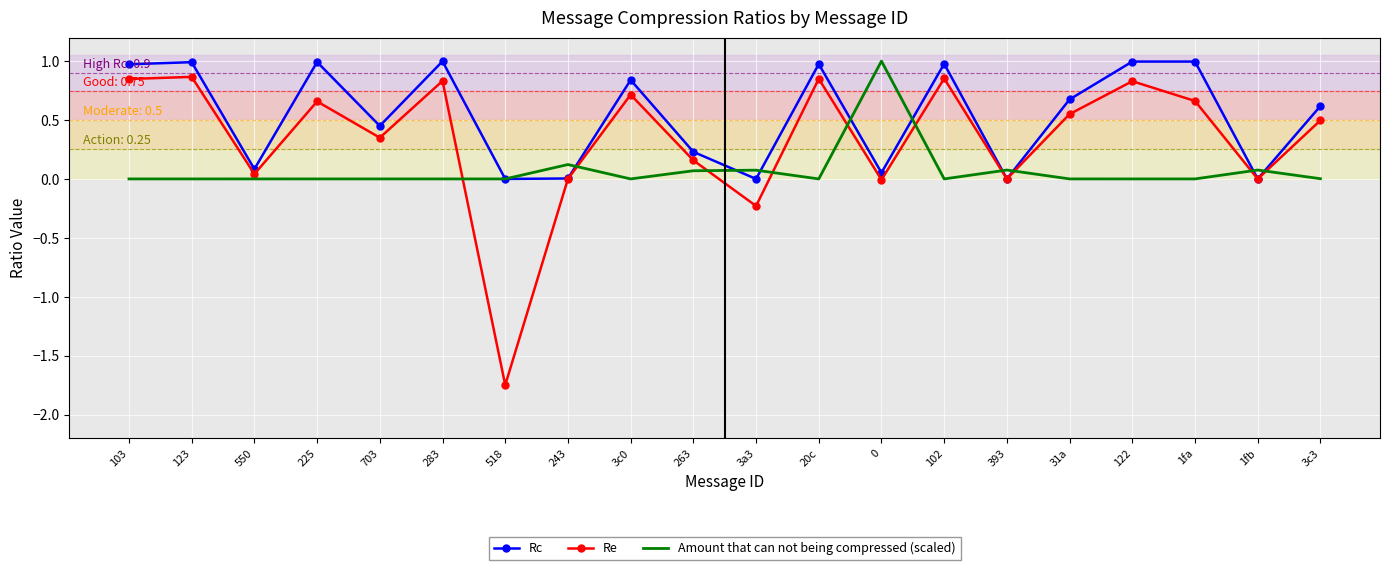

True or false: Re has more than 0 points higher than both neighbors.

True